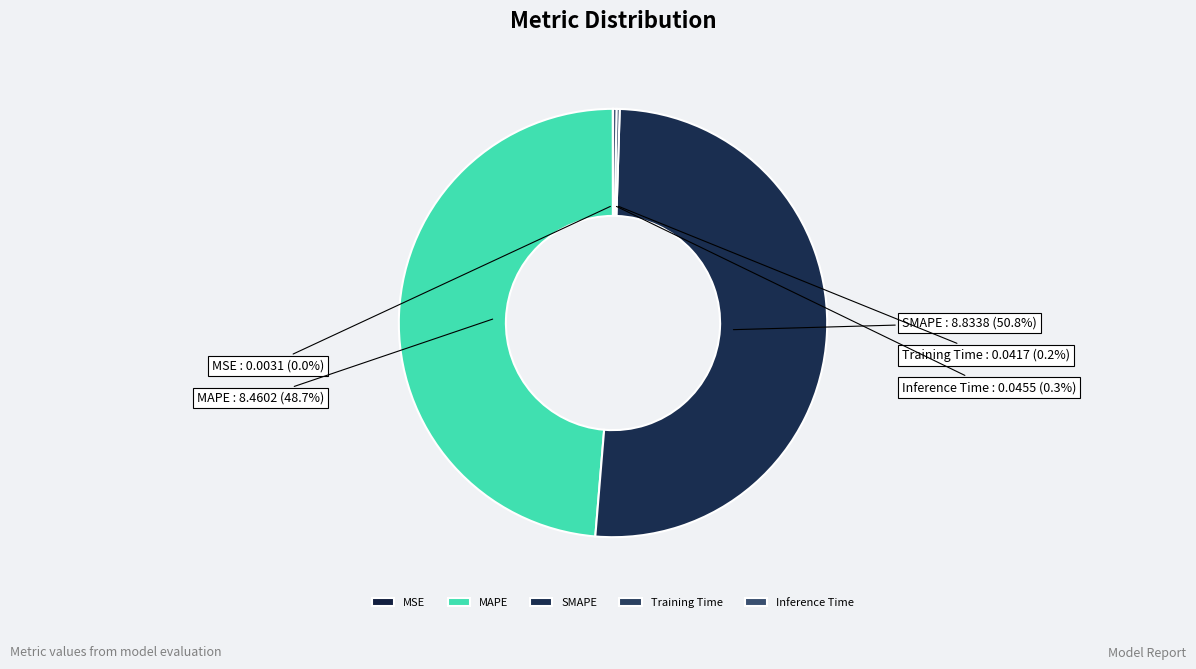

Does MAPE represent more than half of the total?

No